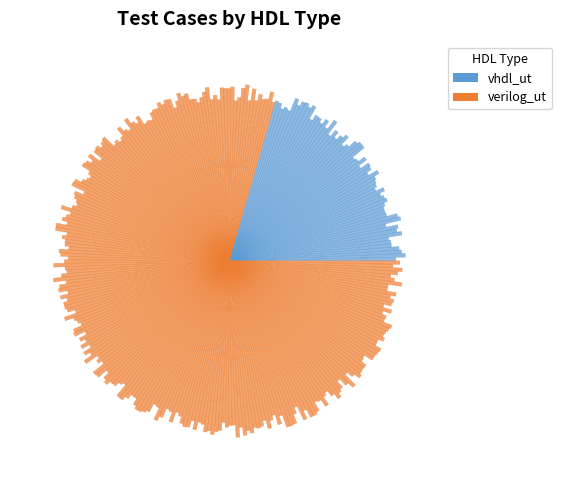

How many segments does this pie chart have?

2